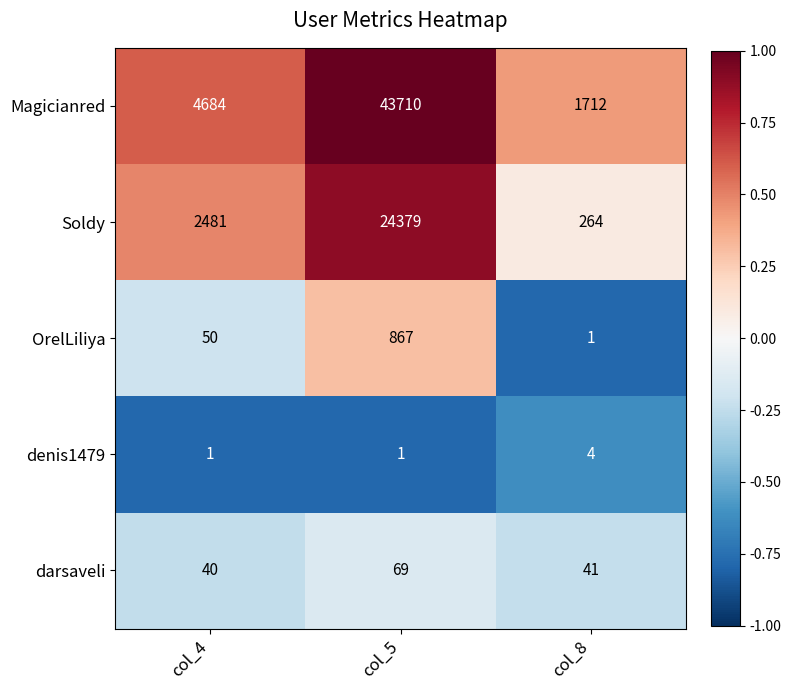

What is the spread (max minus min) of values at col_5?

43709